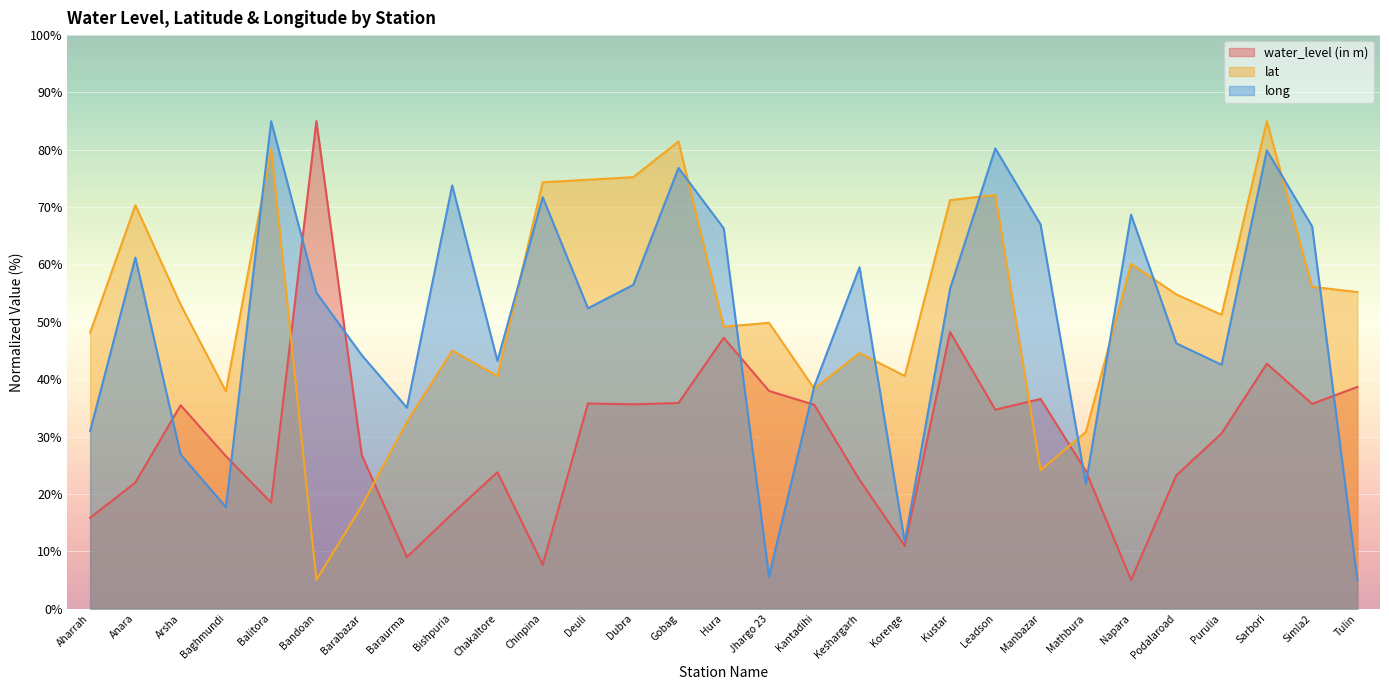

What is the total value across all series at Dubra?

167.3